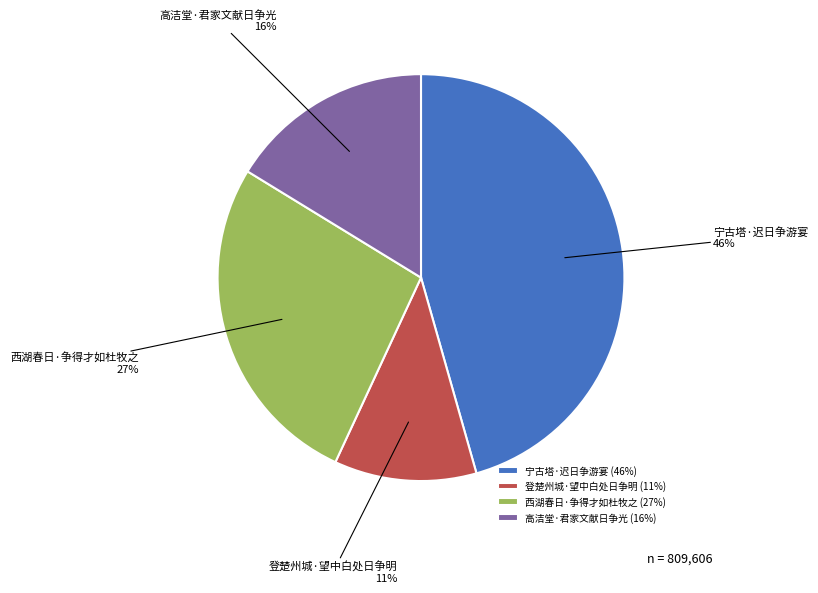

Which slice is the largest?

宁古塔·迟日争游宴